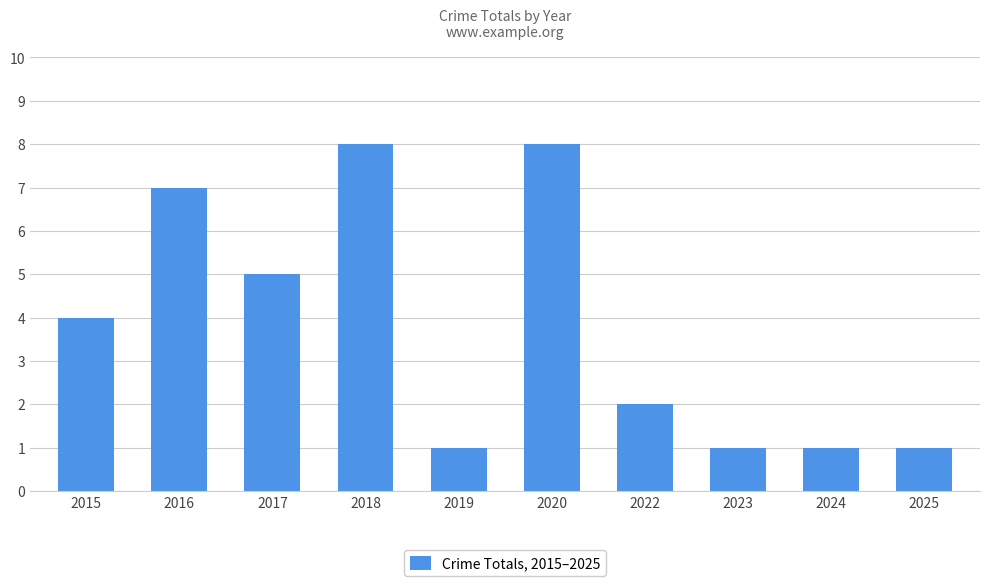

What is the maximum value shown in the chart?

8